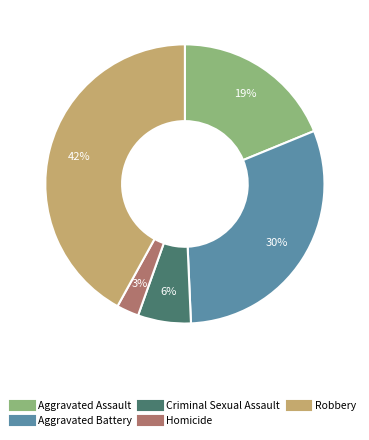

To the nearest percent, what is the difference between the Aggravated Assault and Criminal Sexual Assault slice percentages?

13%